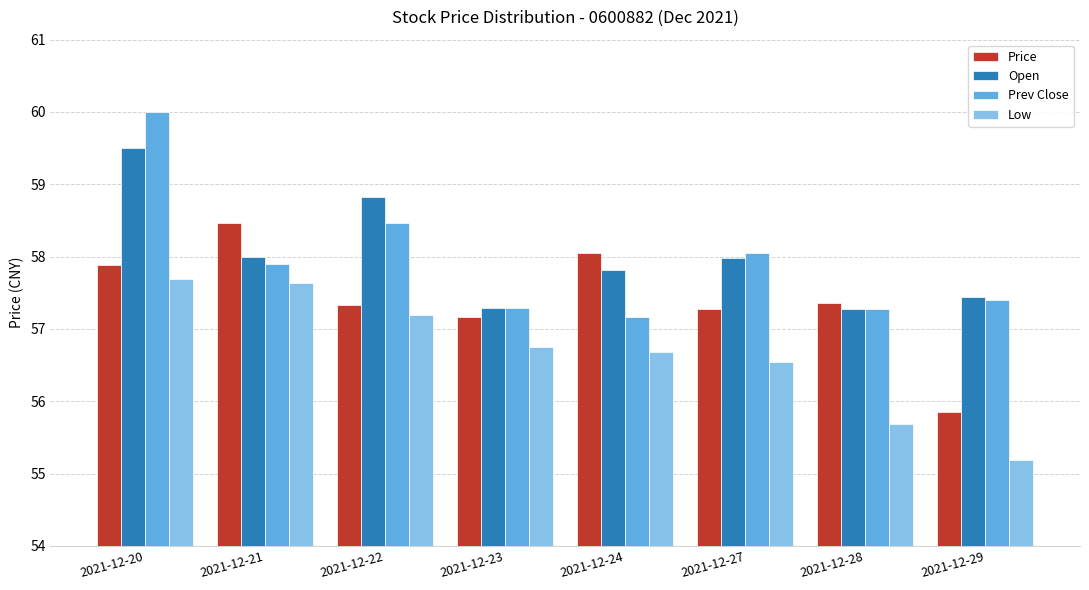

True or false: Prev Close has a value of 57.4 at 2021-12-29.

True